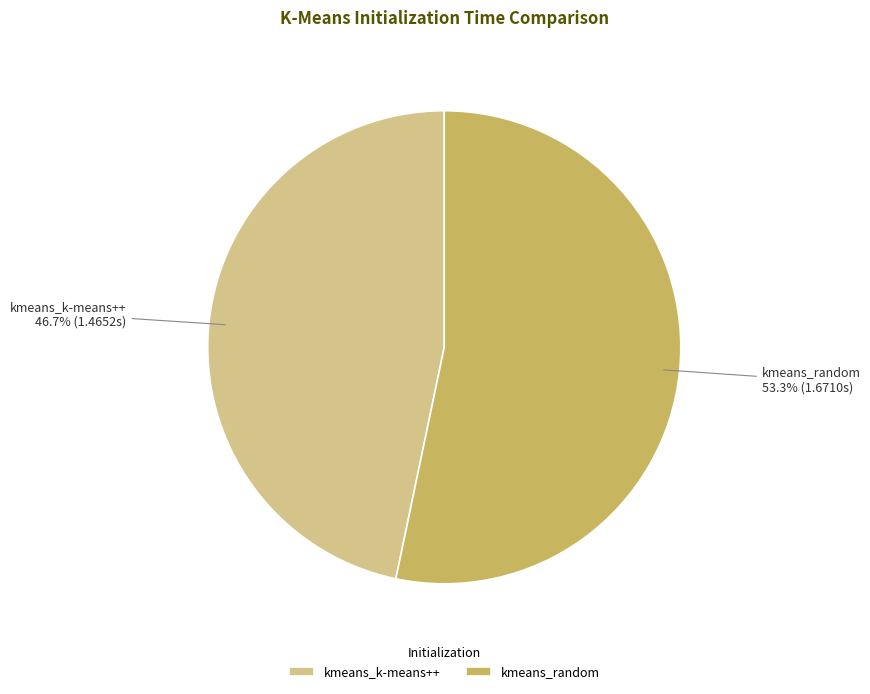

Is kmeans_k-means++ the majority of the pie?

No